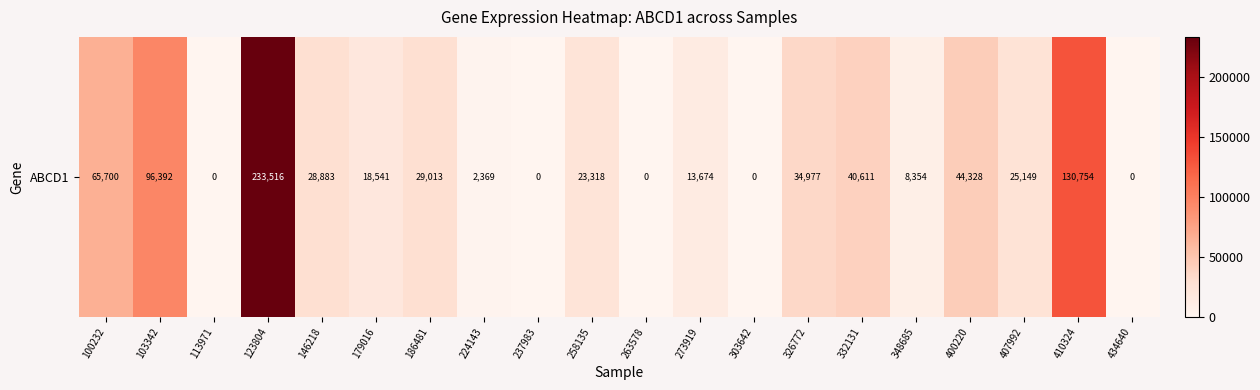

What is the difference between the maximum and minimum values?

233516